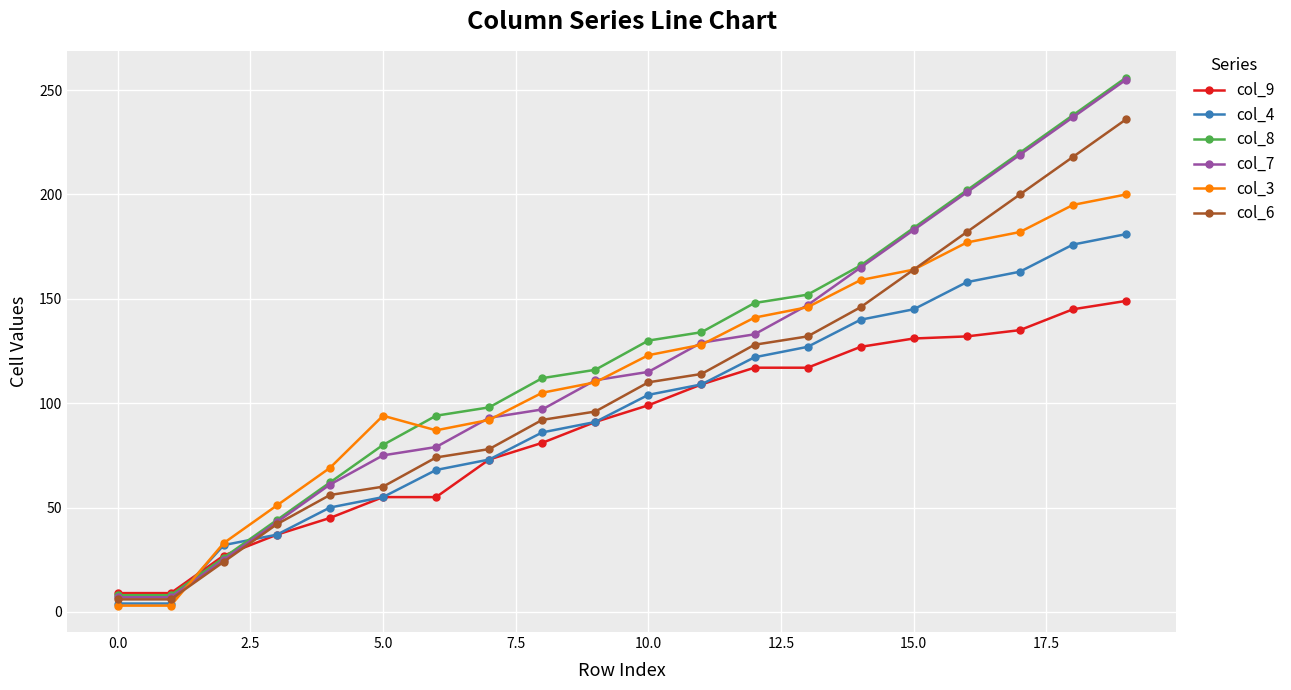

What is the sum of all col_3 values?

2262